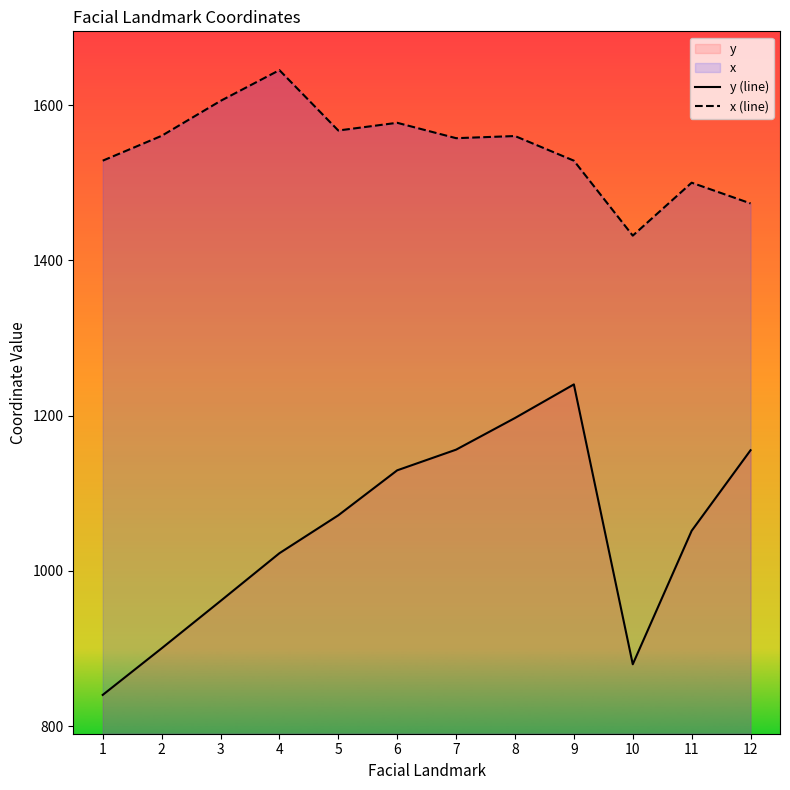

The x (line) series shows 2518.5 at 2. True or false?

False